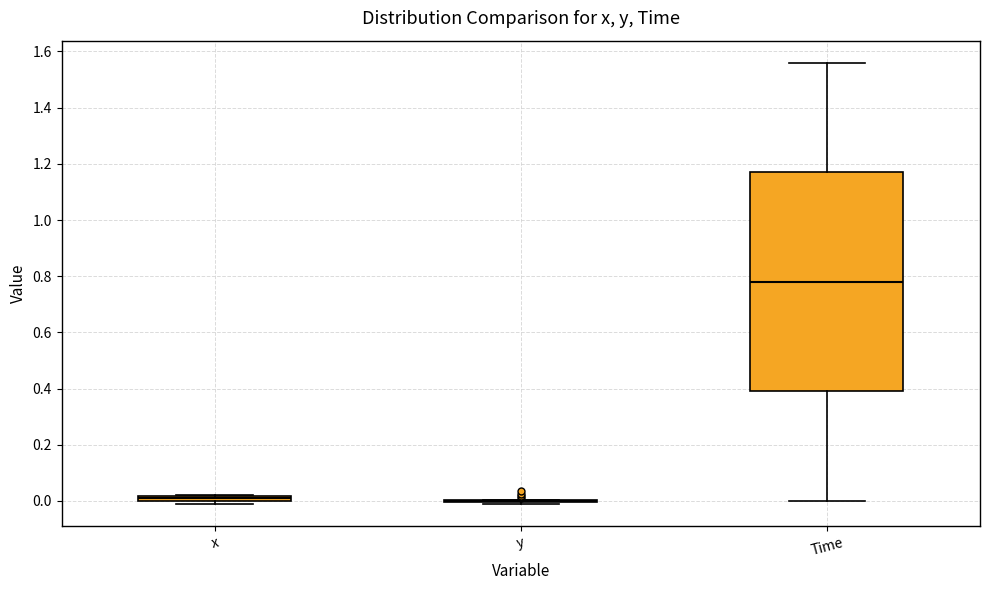

Where is the upper edge of the box for Time on the y-axis? The values are not printed on the chart, so give them approximately, as read against the axis.

1.18